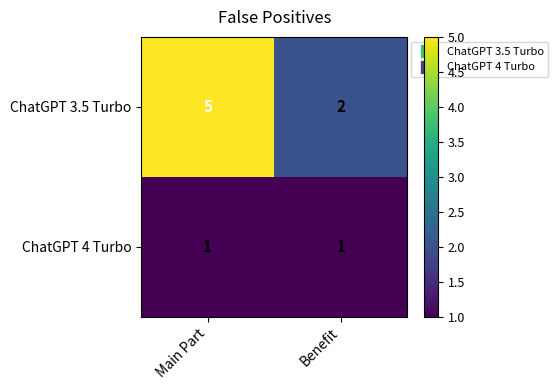

Which series changed the most between Main Part and Benefit?

ChatGPT 3.5 Turbo